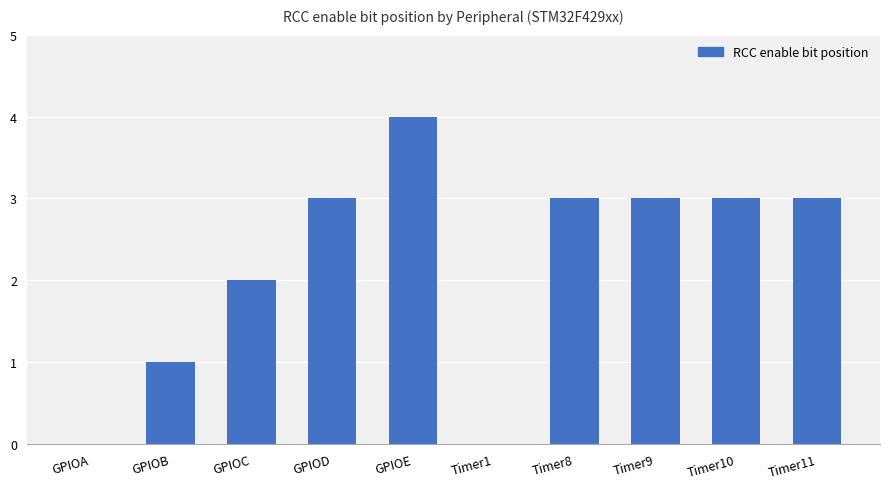

Reading left to right, extract all data points from this chart.

0	1	2	3	4	0	3	3	3	3